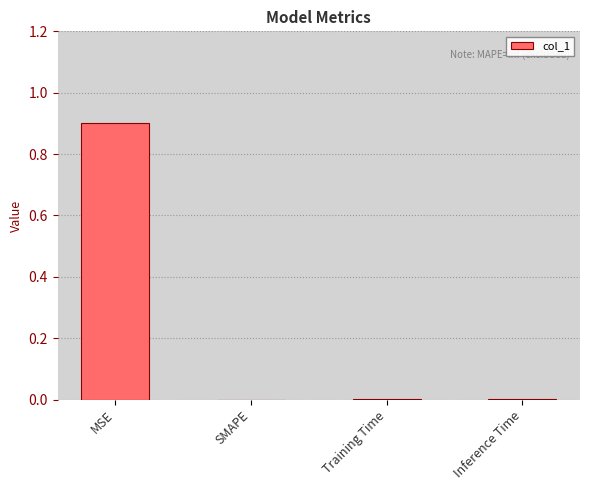

True or false: the data shows 1.3 at MSE.

False